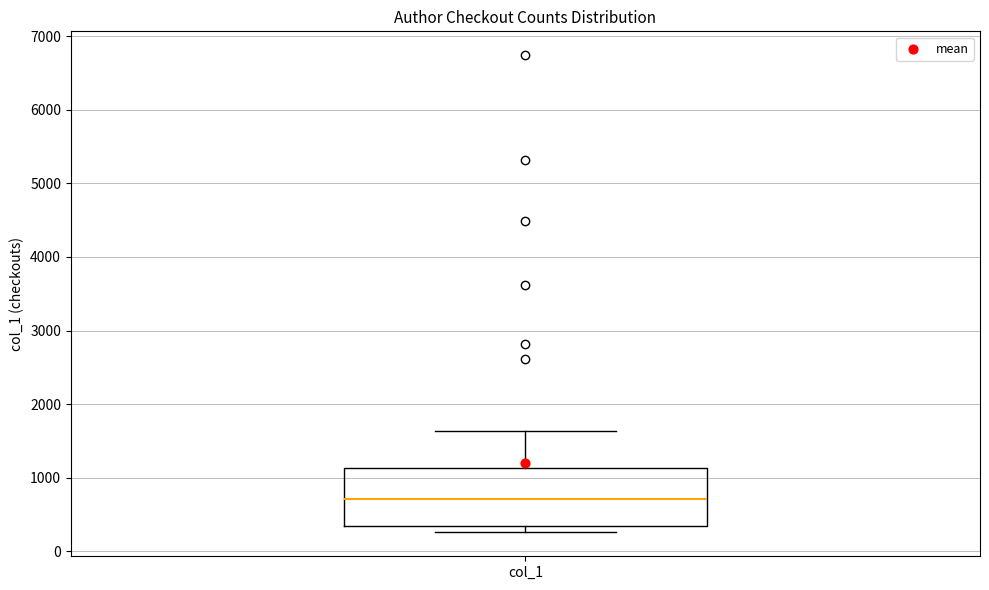

Where is the lower edge of the box for col_1 on the y-axis? The values are not printed on the chart, so give them approximately, as read against the axis.

300